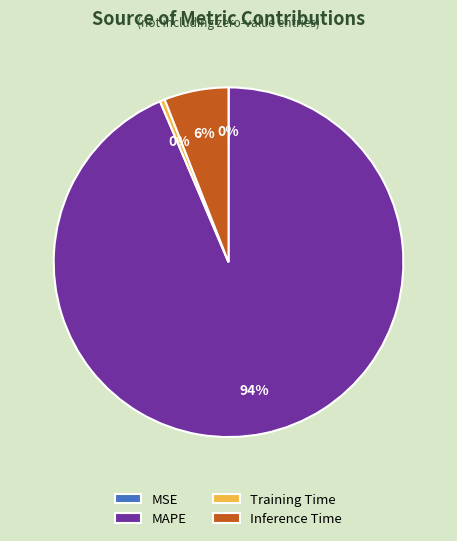

What percentage is the MAPE slice, to the nearest percent?

94%